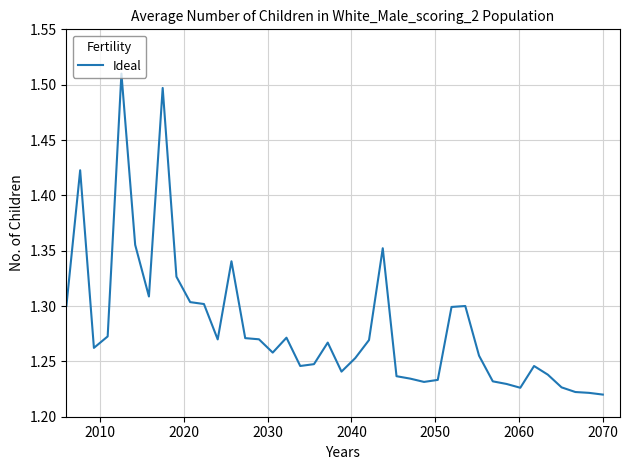

What is the difference between the maximum and minimum values?

0.3